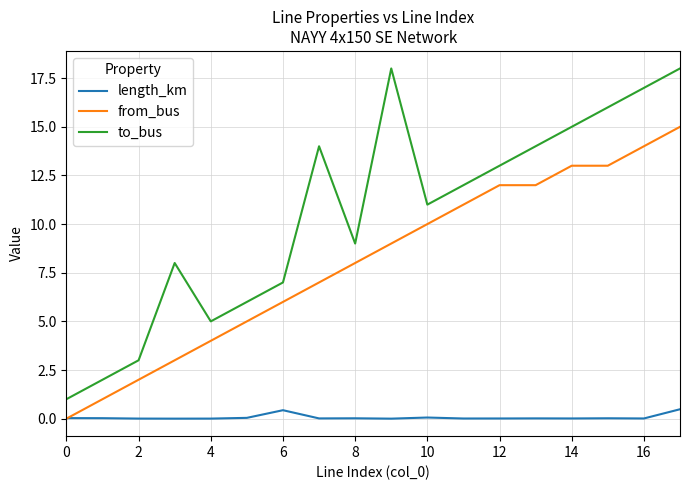

True or false: from_bus and to_bus intersect in this chart.

False